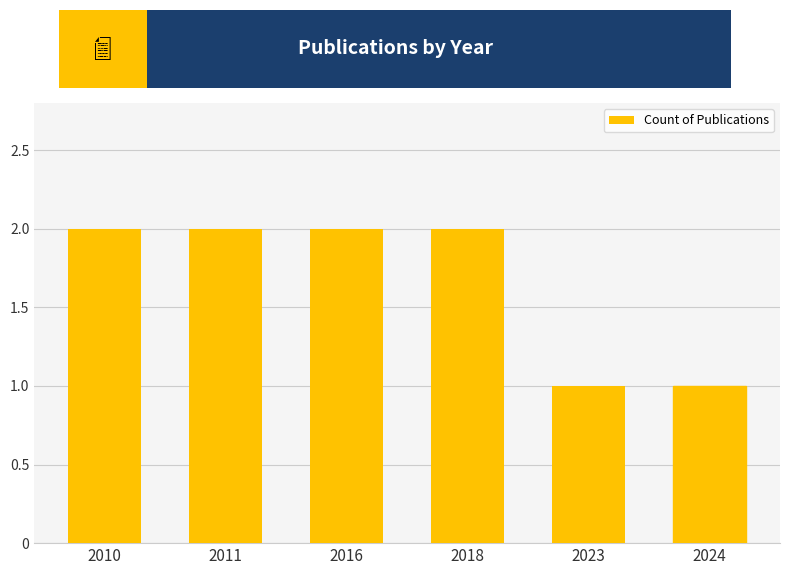

The value at 2024 is 1. True or false?

True